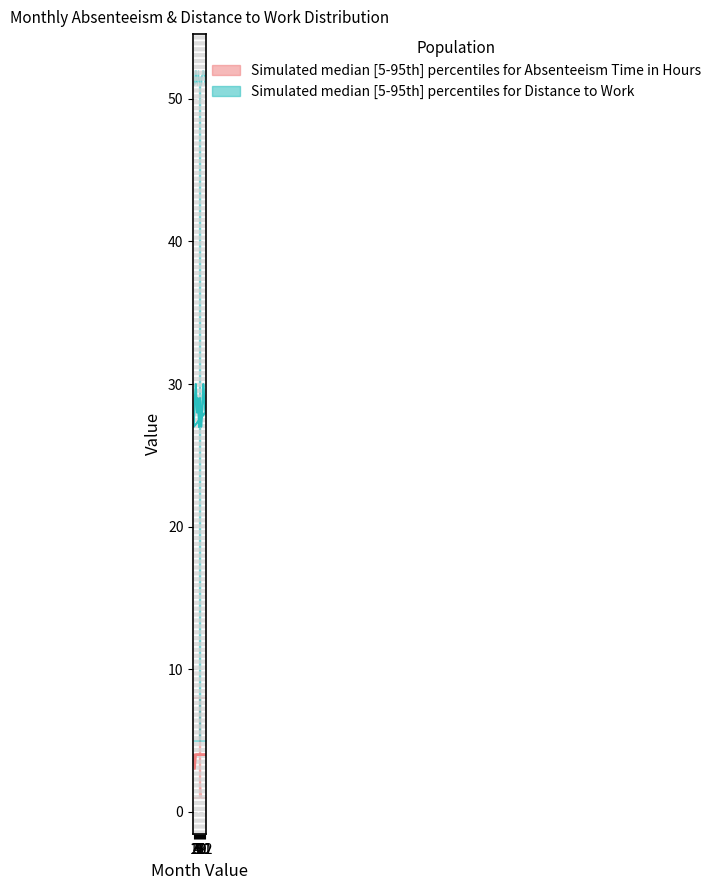

Rank the series by their maximum value, from lowest to highest.

Absenteeism_lower, Absenteeism_median, Distance_lower, Absenteeism_upper, Distance_median, Distance_upper